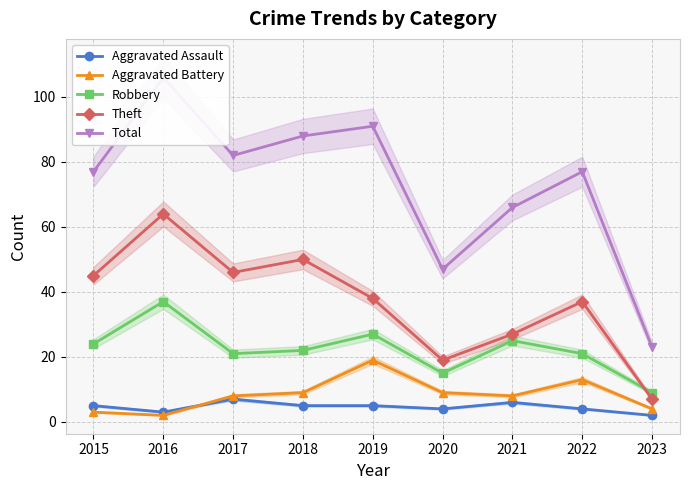

Which series has the largest total across all categories?

Total